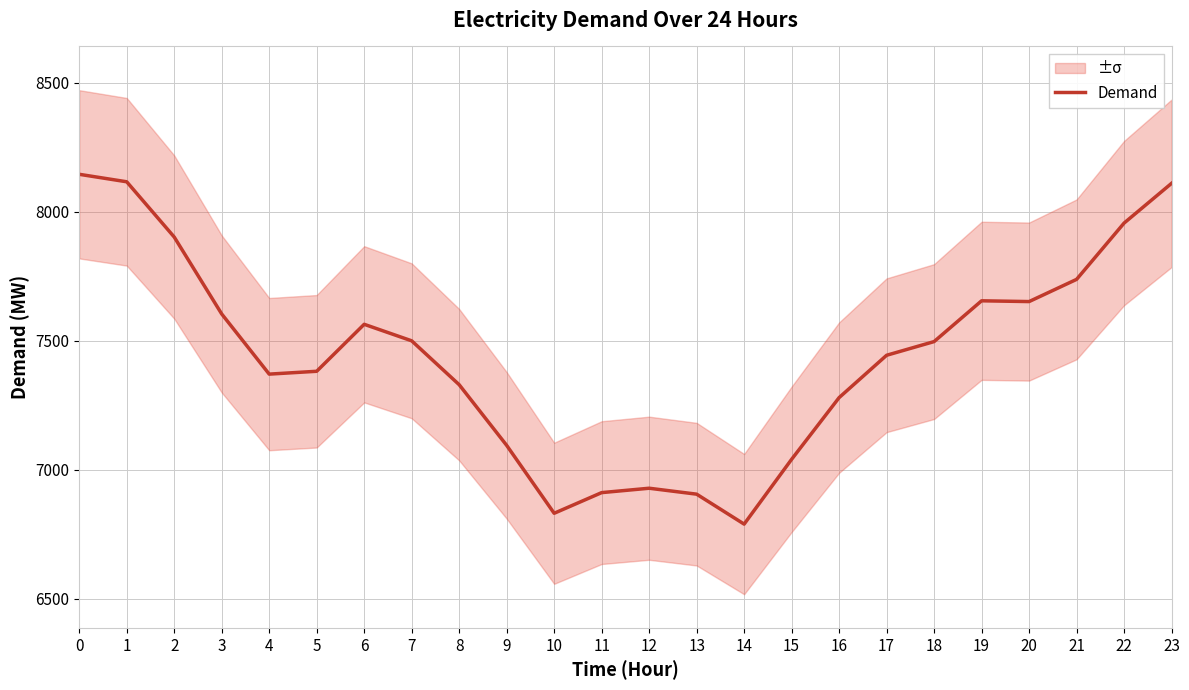

What is the smallest value displayed?

6790